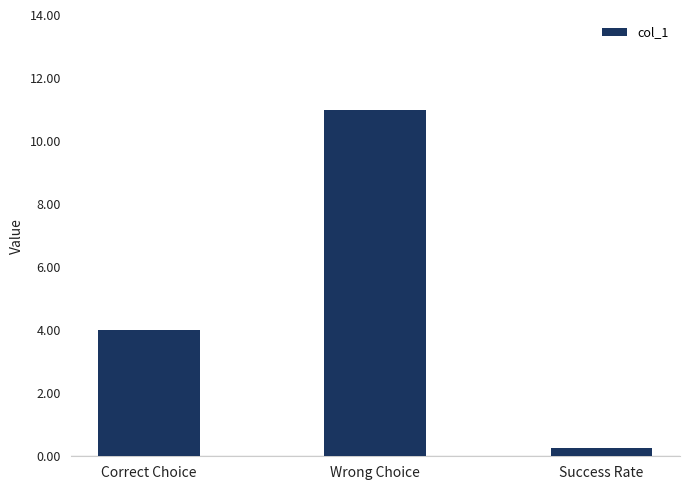

The chart shows a value of 5.5 at Correct Choice. True or false?

False